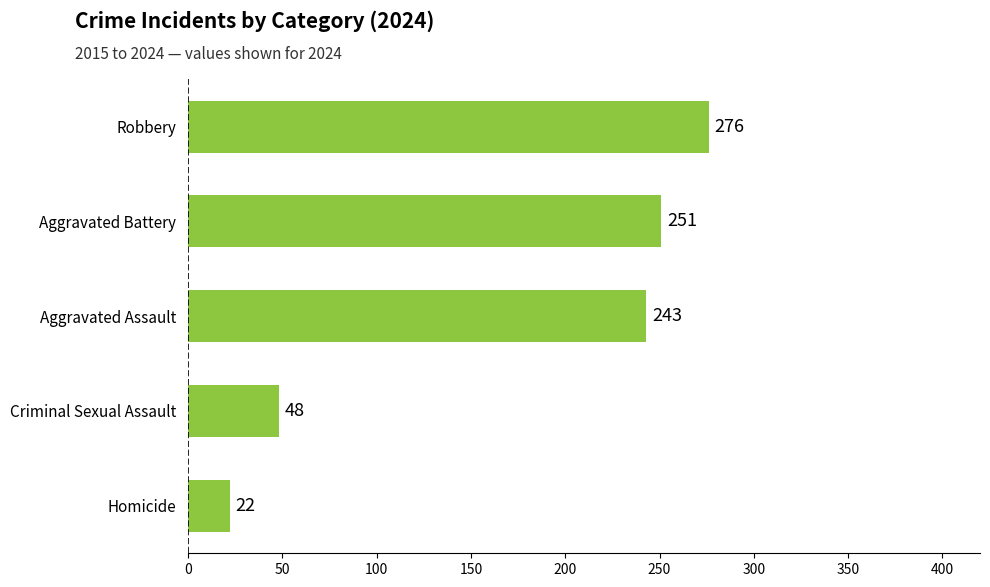

What is the maximum value shown in the chart?

276